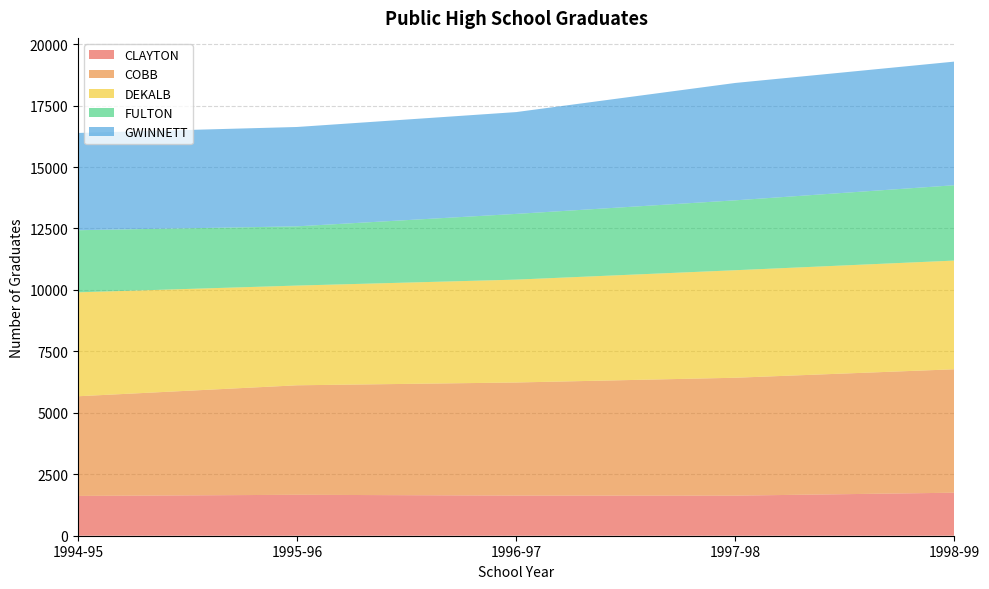

Reading left to right, transcribe all the data shown in this chart.

CLAYTON: 1994-95=1619	1995-96=1665	1996-97=1633	1997-98=1631	1998-99=1750
COBB: 1994-95=4055	1995-96=4455	1996-97=4601	1997-98=4796	1998-99=5022
DEKALB: 1994-95=4228	1995-96=4057	1996-97=4185	1997-98=4374	1998-99=4422
FULTON: 1994-95=2527	1995-96=2410	1996-97=2674	1997-98=2844	1998-99=3065
GWINNETT: 1994-95=3957	1995-96=4042	1996-97=4142	1997-98=4775	1998-99=5030